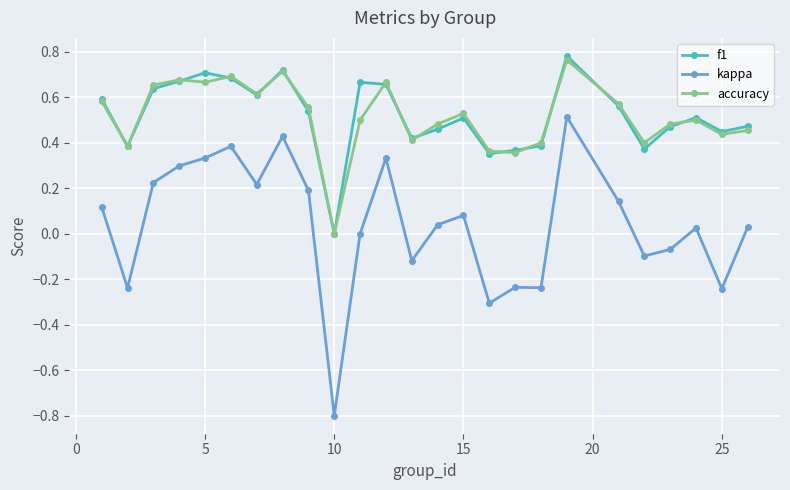

True or false: kappa has more than 1 interior local peaks.

True